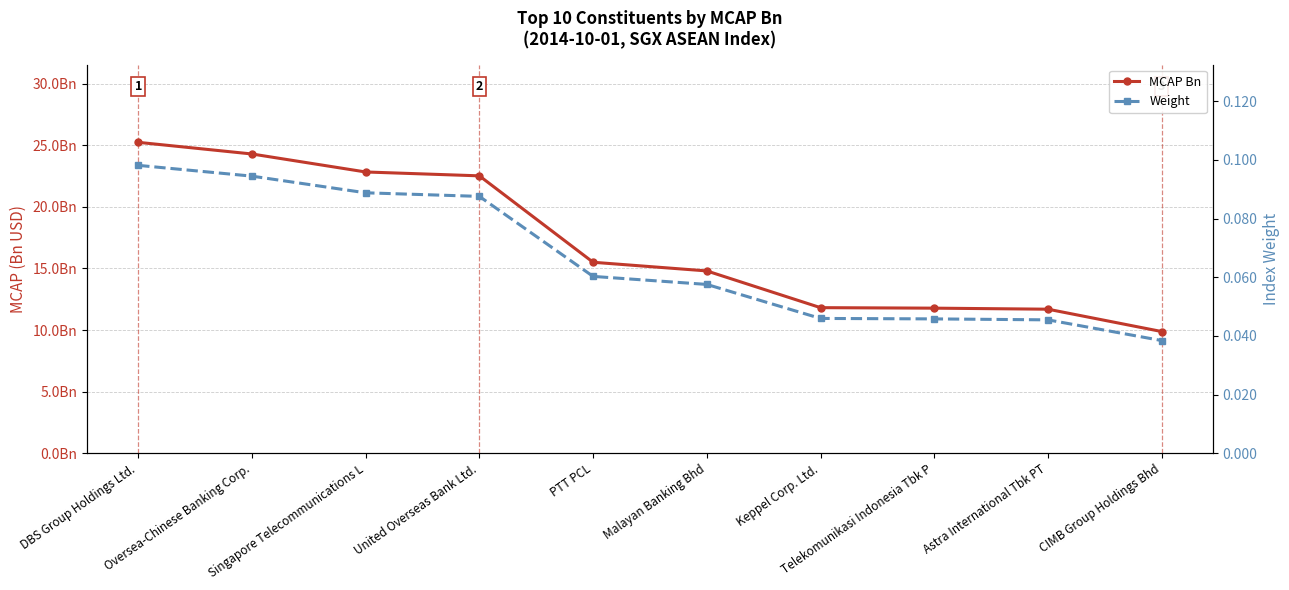

Does the chart have visible grid lines?

Yes